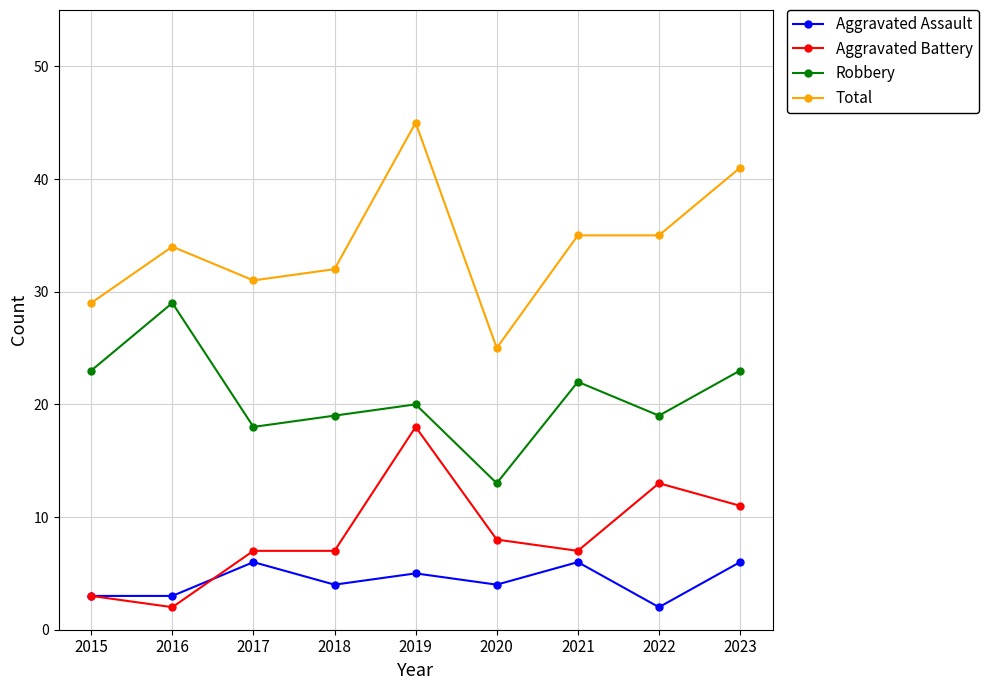

True or false: Total and Aggravated Assault intersect in this chart.

False